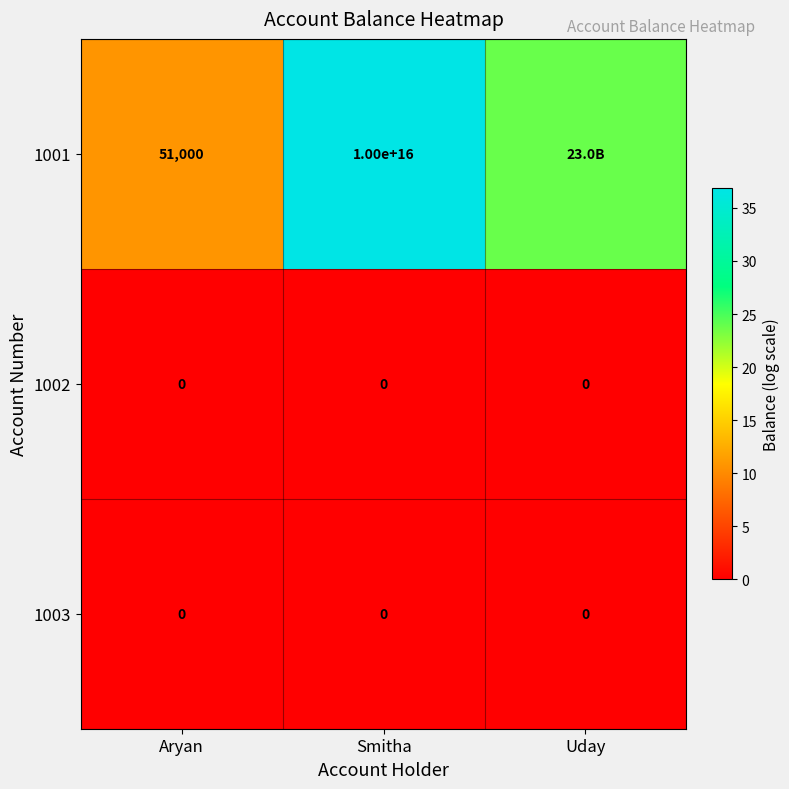

At how many categories does at least one series exceed 7?

3